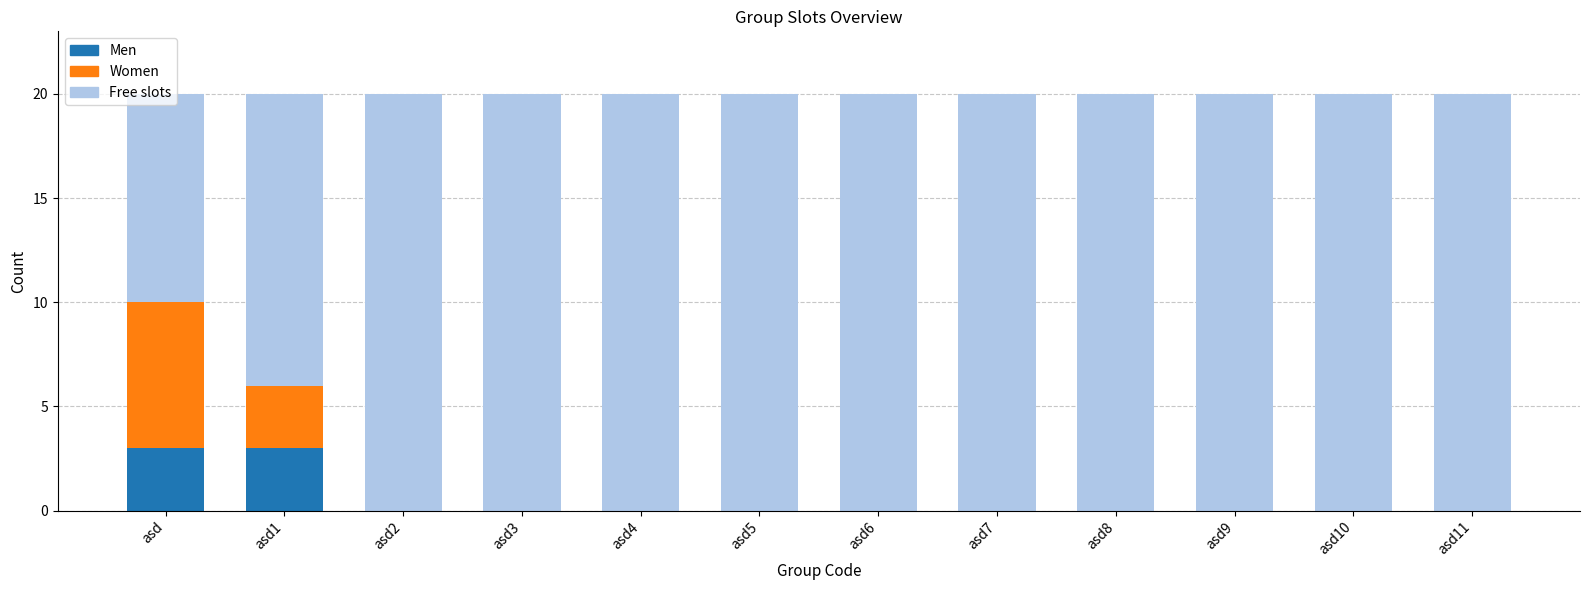

What is the total value across all series at asd6?

20